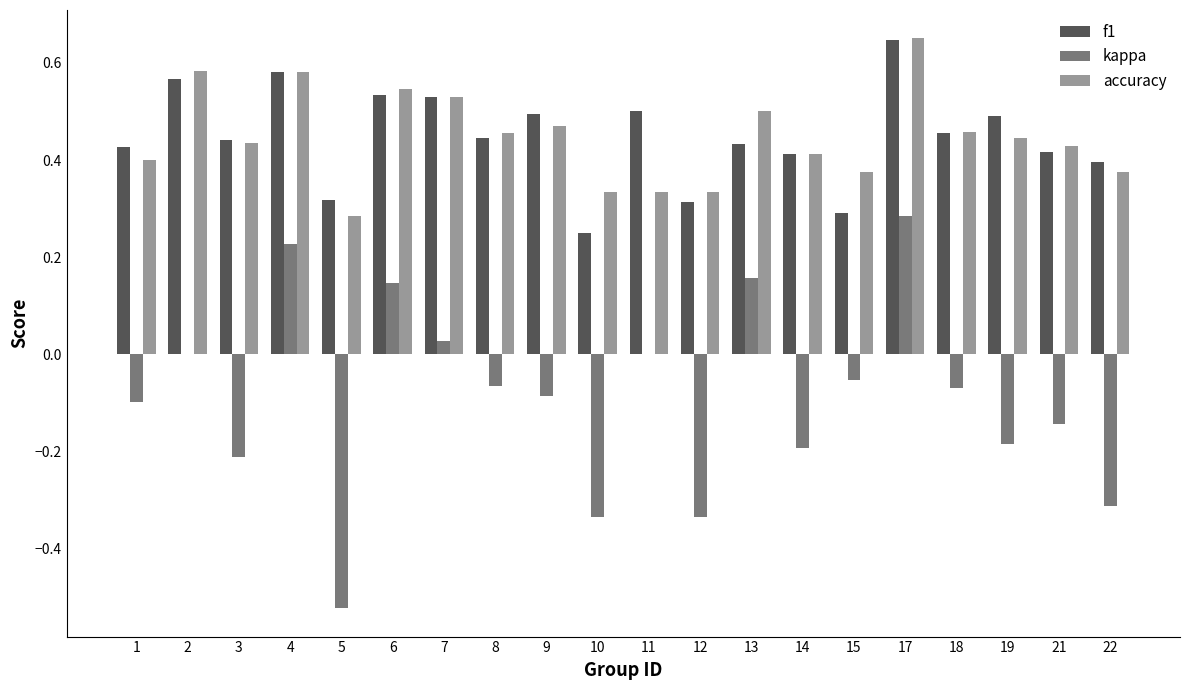

Which series changed the most between 4 and 6?

kappa